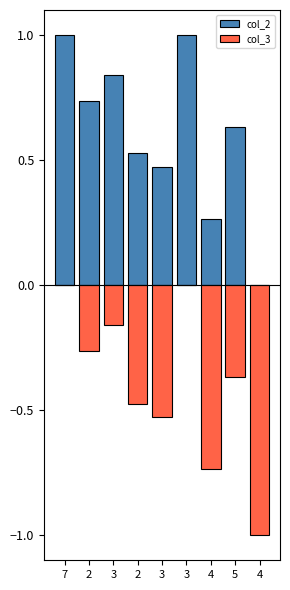

True or false: col_3 has a value of 0.0 at 3.

True